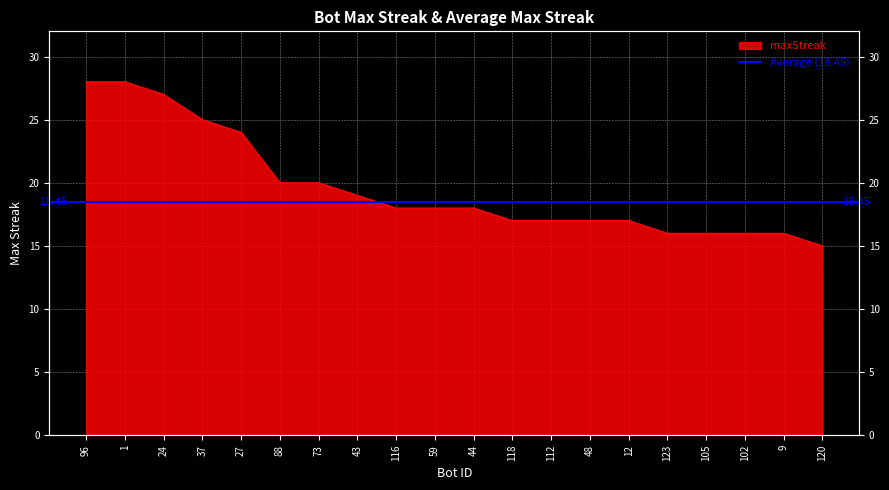

What is the value of the 14th point from the left?

17